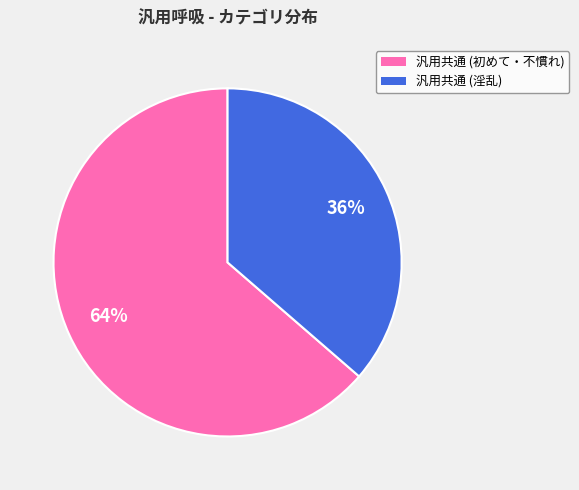

What is the smallest slice in the pie chart?

汎用共通 (淫乱)